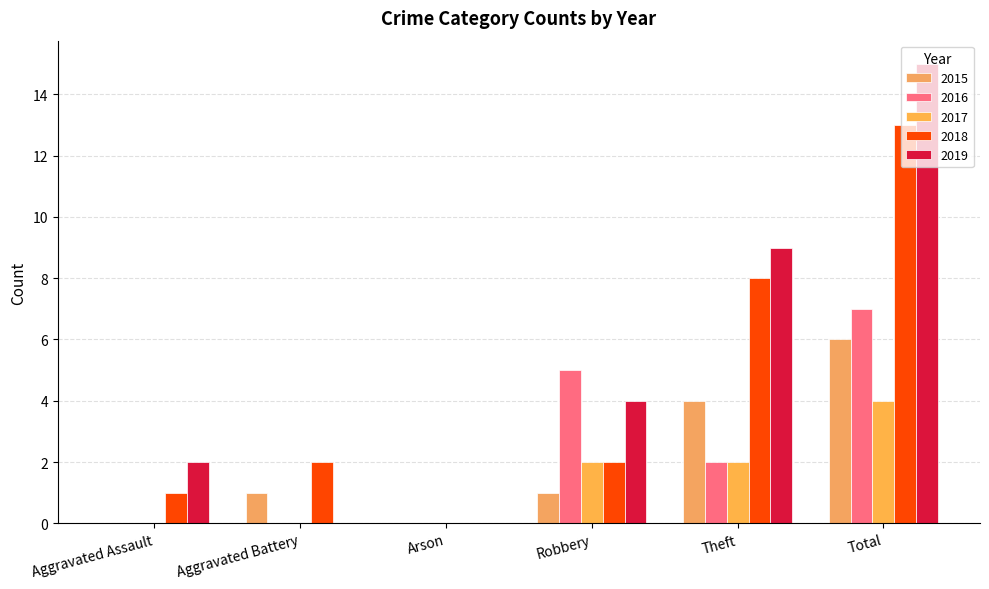

Which has a higher value, Total or Aggravated Battery?

Total